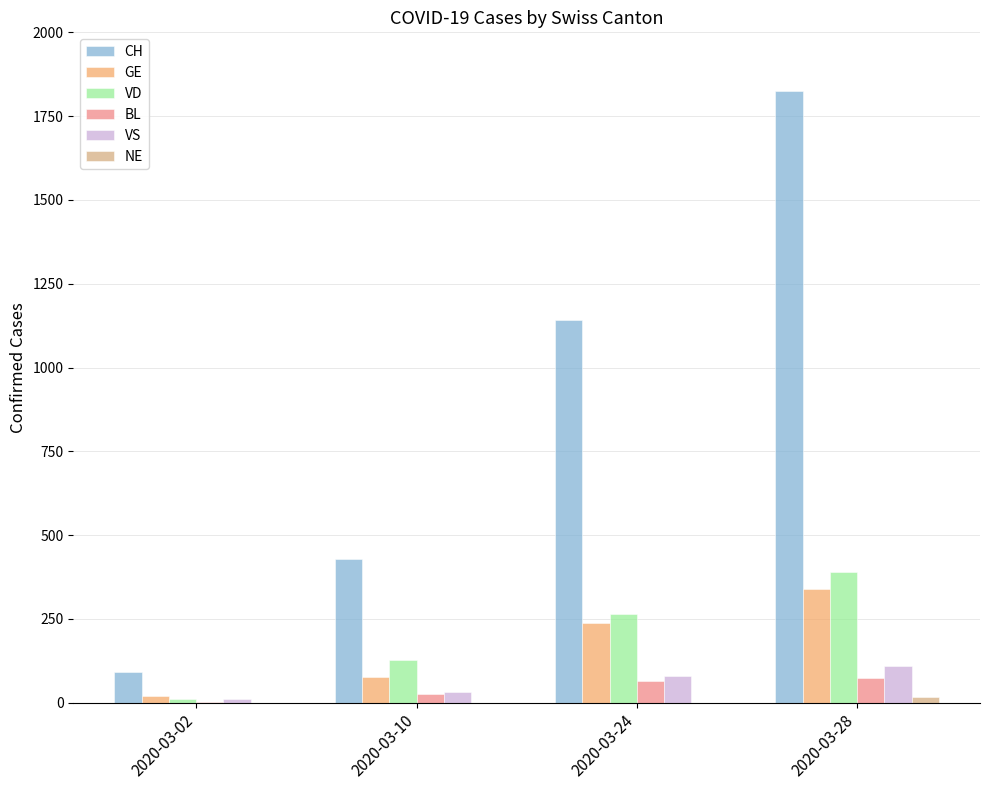

What value does the VS series have at 2020-03-02, to the nearest 10?

10